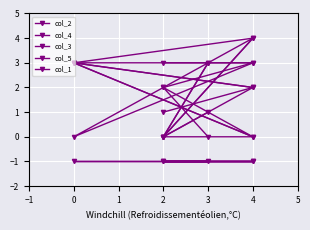

List the labels in order of col_2 value, largest first.

0, 4, 2, 3, 4, 2